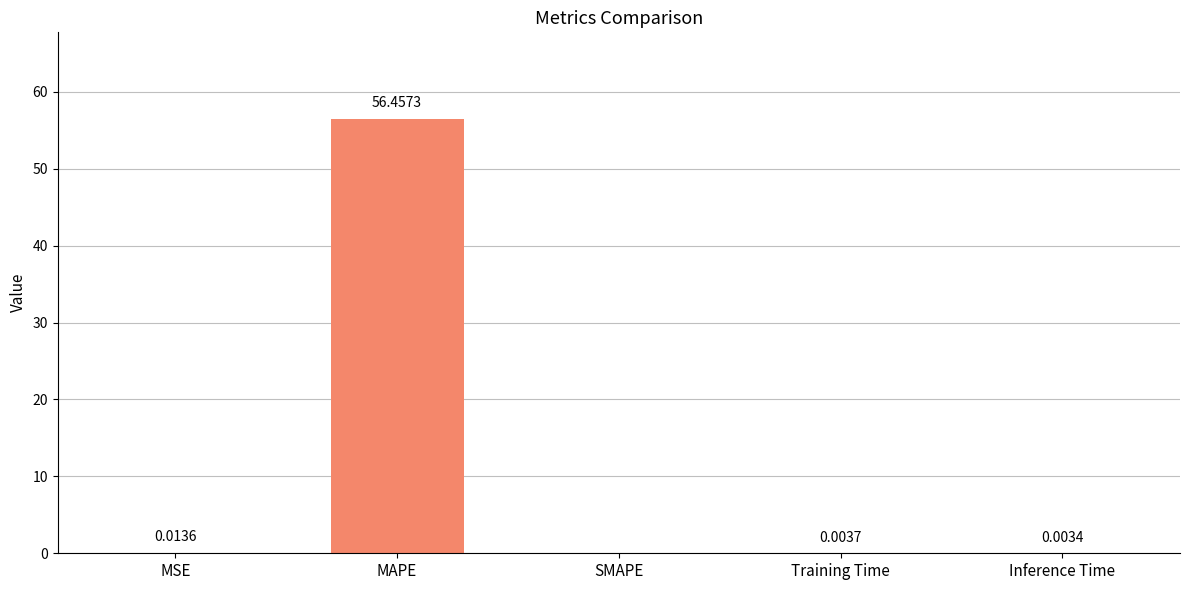

Which label corresponds to the largest value in the chart?

MAPE